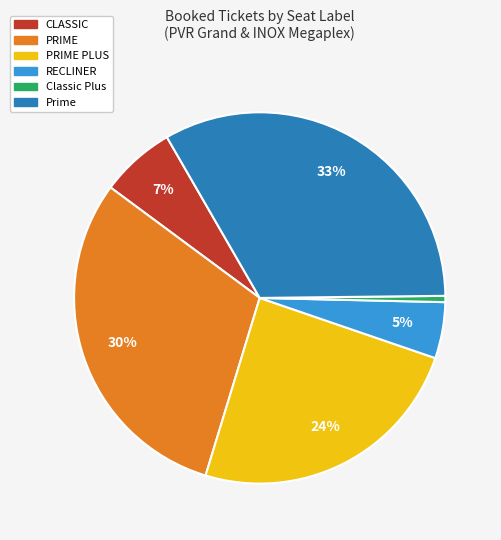

True or false: Classic Plus accounts for 1% of the total.

True